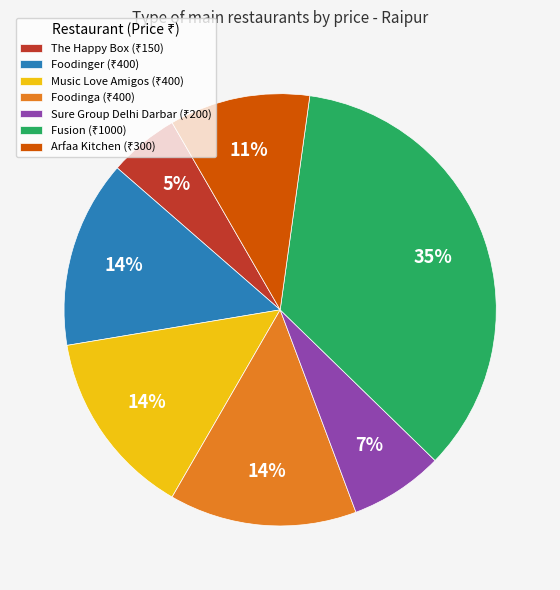

Is there any slice that represents more than half of the pie?

No